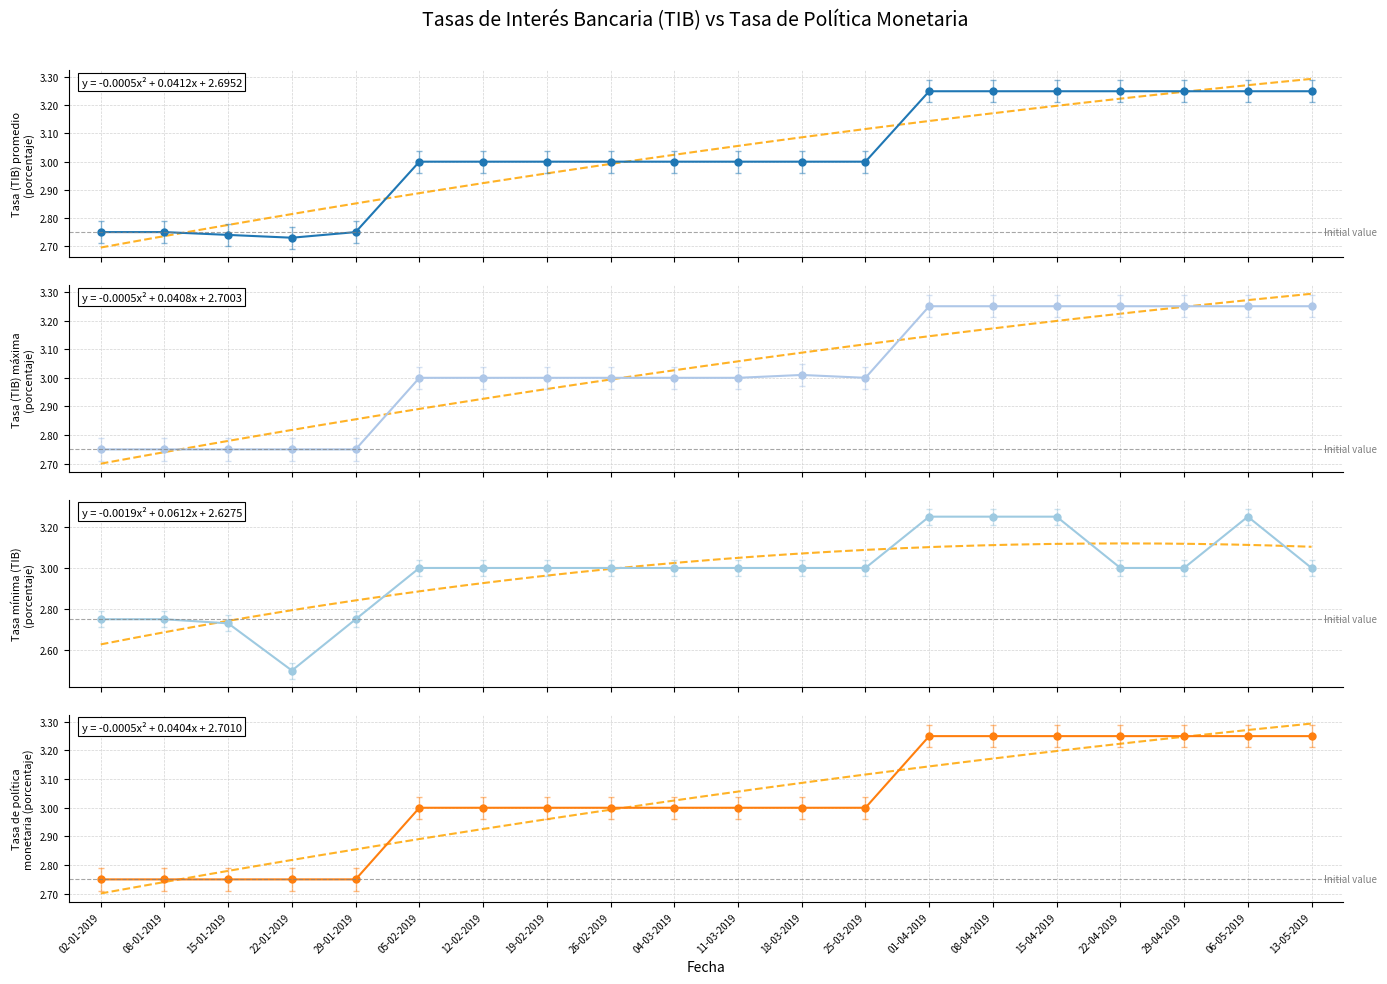

Which has a higher value, 02-01-2019 or 01-04-2019?

01-04-2019